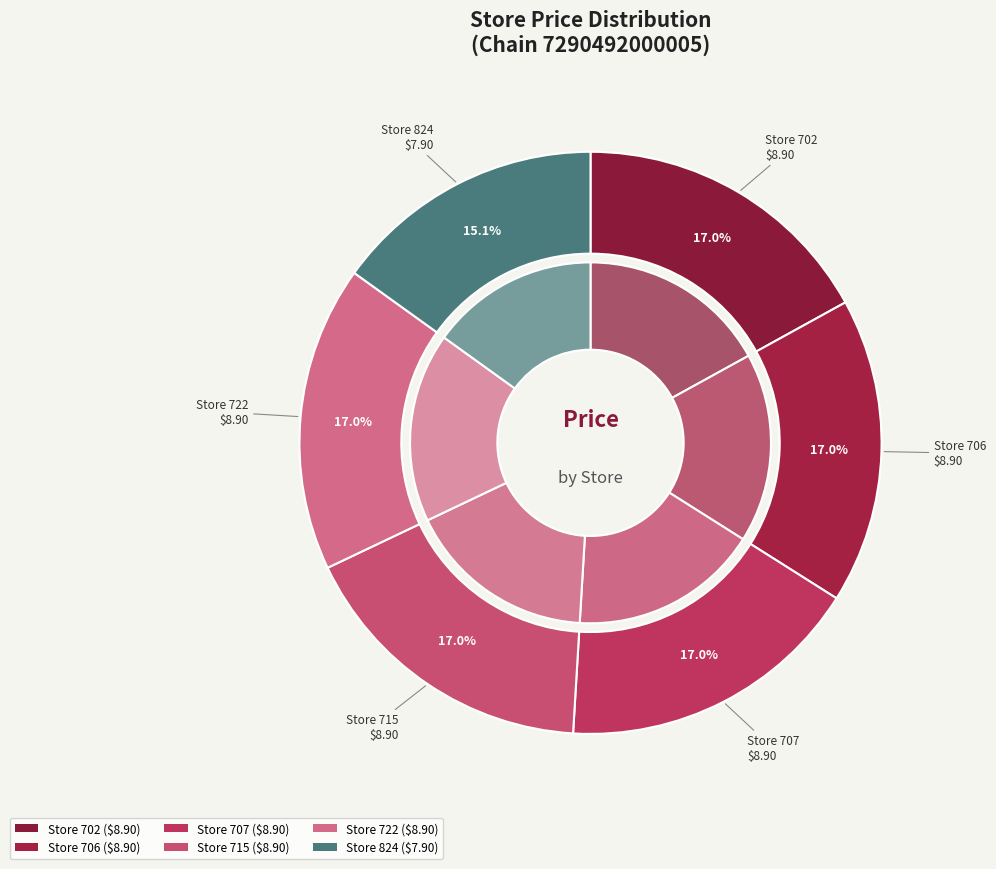

To the nearest percent, what is the difference between the largest and smallest slice percentages?

2%